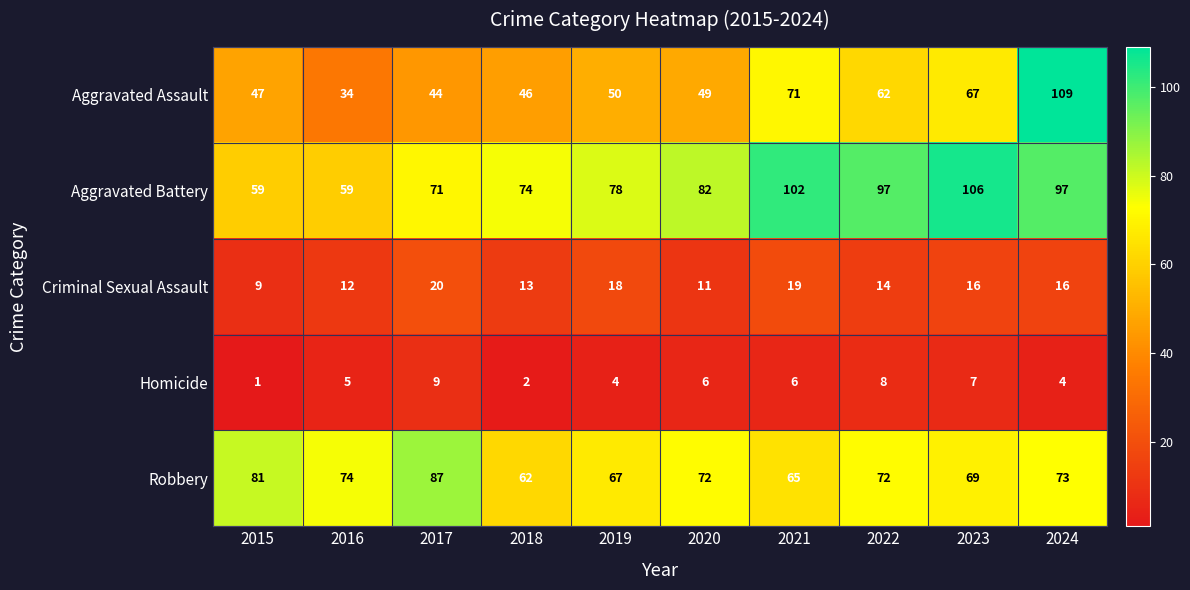

What is the difference between the second highest and second lowest values in the Homicide series?

6